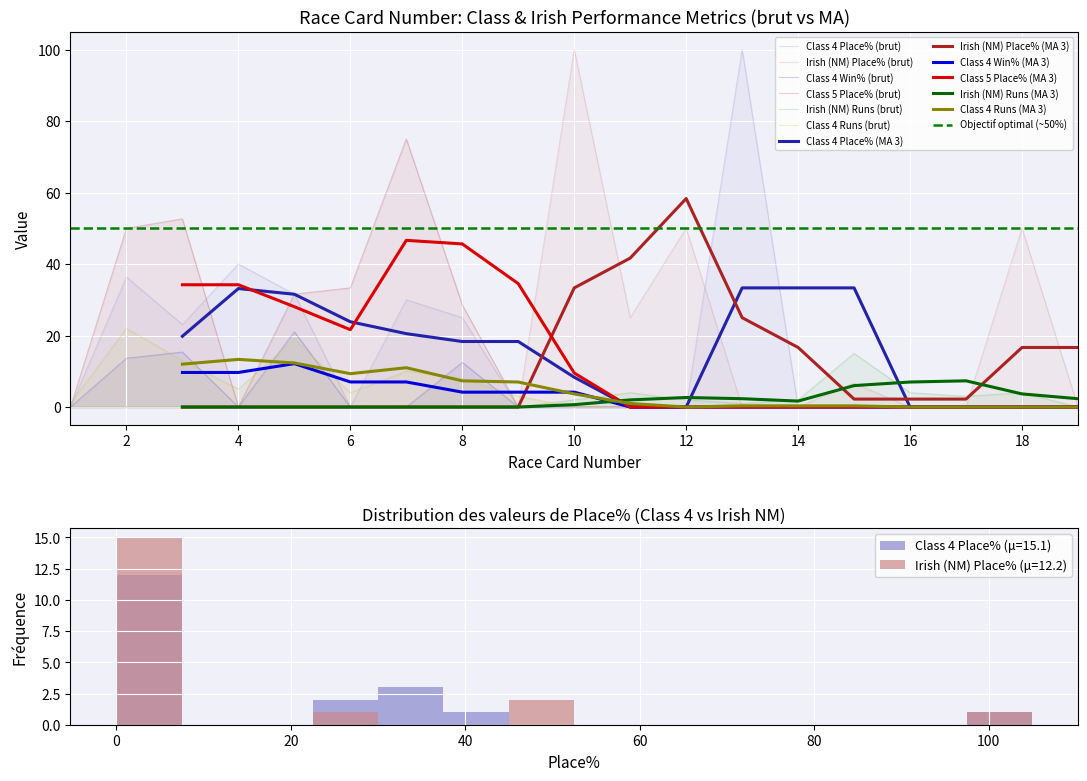

Reading right to left, extract all data points from this chart.

Class 4 Place%: 0.0	0.0	0.0	0.0	0.0	0.0	100.0	0.0	0.0	0.0	0.0	25.0	30.0	0.0	31.6	40.0	23.1	36.4	0.0
Irish (NM) Place%: 0.0	50.0	0.0	0.0	6.7	0.0	0.0	50.0	25.0	100.0	0.0	0.0	0.0	0.0	0.0	0.0	0.0	0.0	0.0
Class 4 Win%: 0.0	0.0	0.0	0.0	0.0	0.0	0.0	0.0	0.0	0.0	0.0	12.5	0.0	0.0	21.1	0.0	15.4	13.6	0.0
Class 5 Place%: 0.0	0.0	0.0	0.0	0.0	0.0	0.0	0.0	0.0	0.0	0.0	28.6	75.0	33.3	31.6	0.0	52.6	50.0	0.0
Irish (NM) Runs: 0.0	4.0	3.0	4.0	15.0	2.0	1.0	2.0	4.0	2.0	0.0	0.0	0.0	0.0	0.0	0.0	0.0	0.0	0.0
Class 4 Runs: 0.0	0.0	0.0	0.0	0.0	0.0	1.0	0.0	0.0	0.0	3.0	8.0	10.0	4.0	19.0	5.0	13.0	22.0	1.0